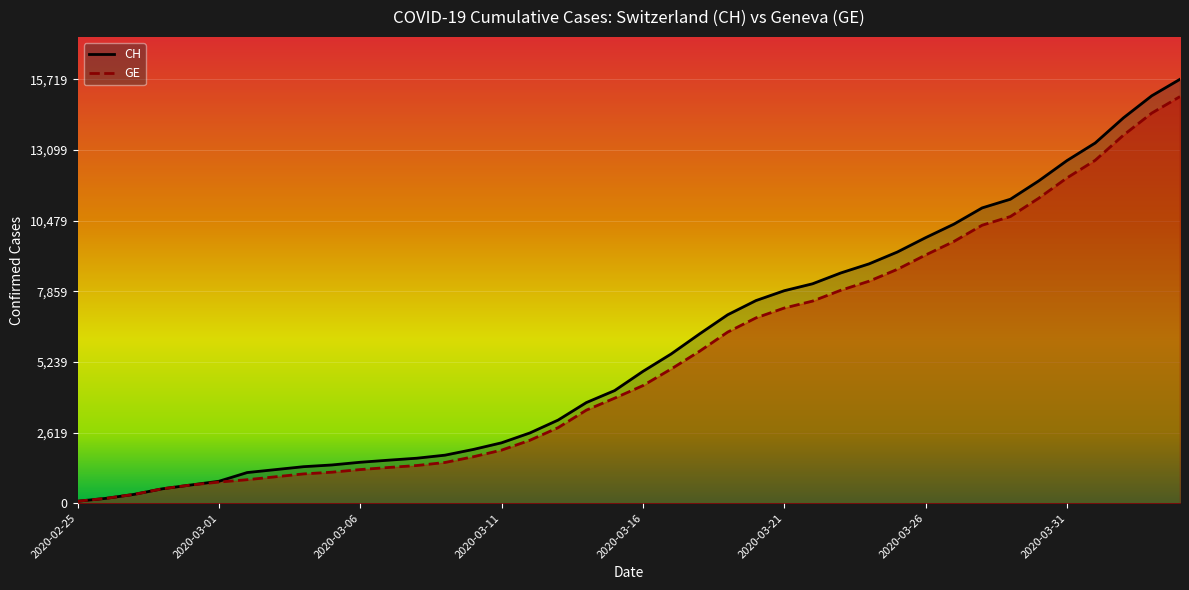

What are all the series names shown in the legend?

CH, GE